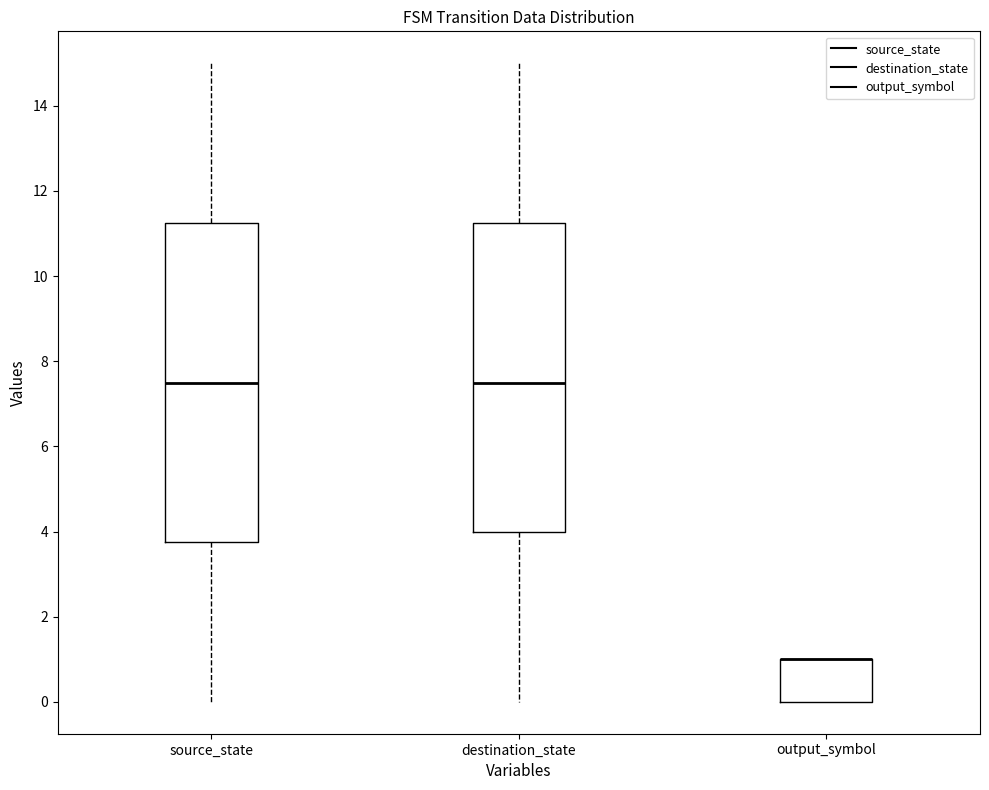

Which box is the tallest, from its lower edge to its upper edge?

source_state